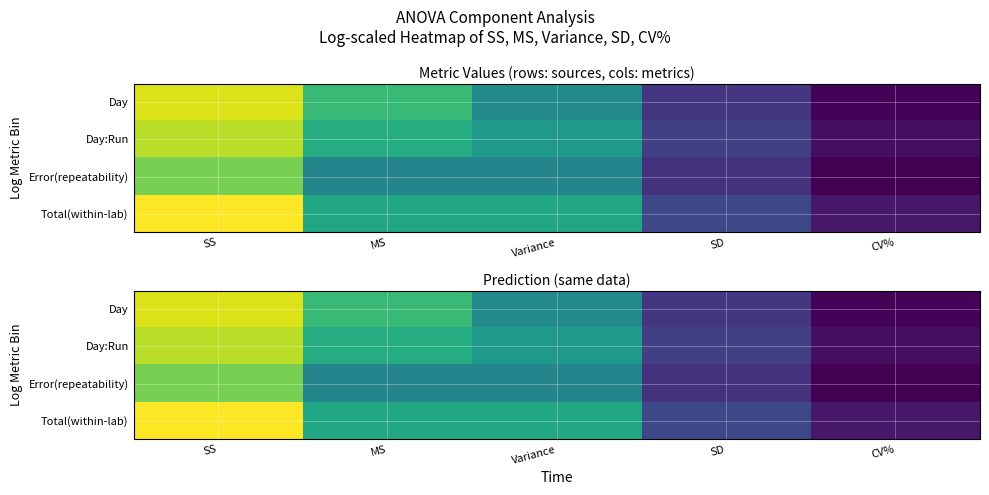

At which category is the sum across all series the highest?

SS